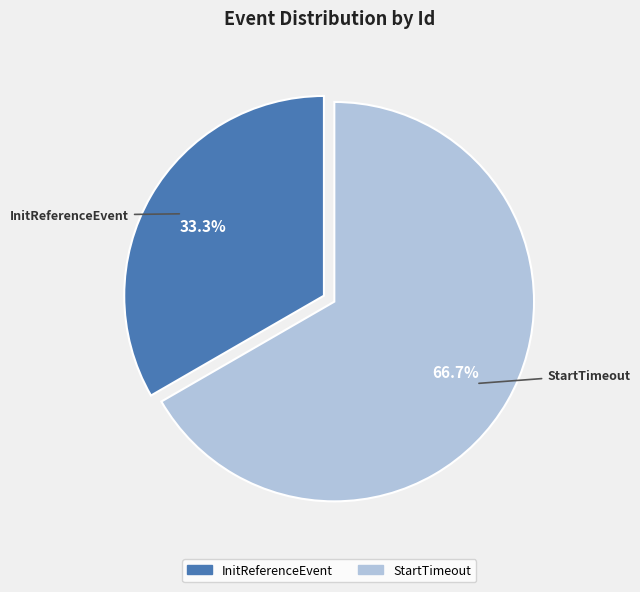

To the nearest percent, what portion does StartTimeout represent?

67%